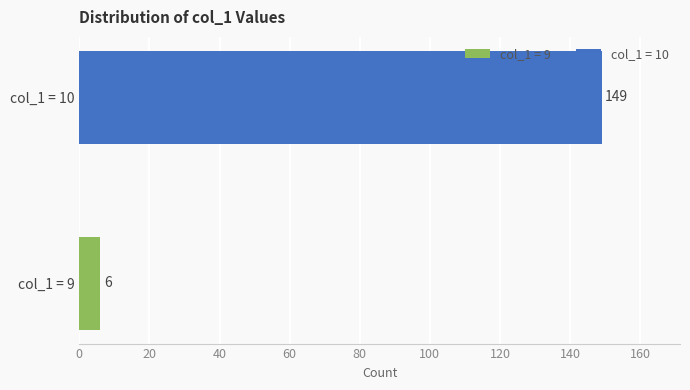

Is it true that the value at 3 is 4?

False